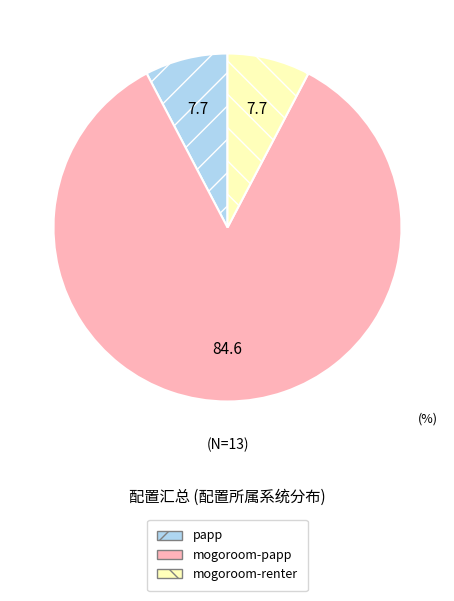

What is the largest slice in the pie chart?

mogoroom-papp